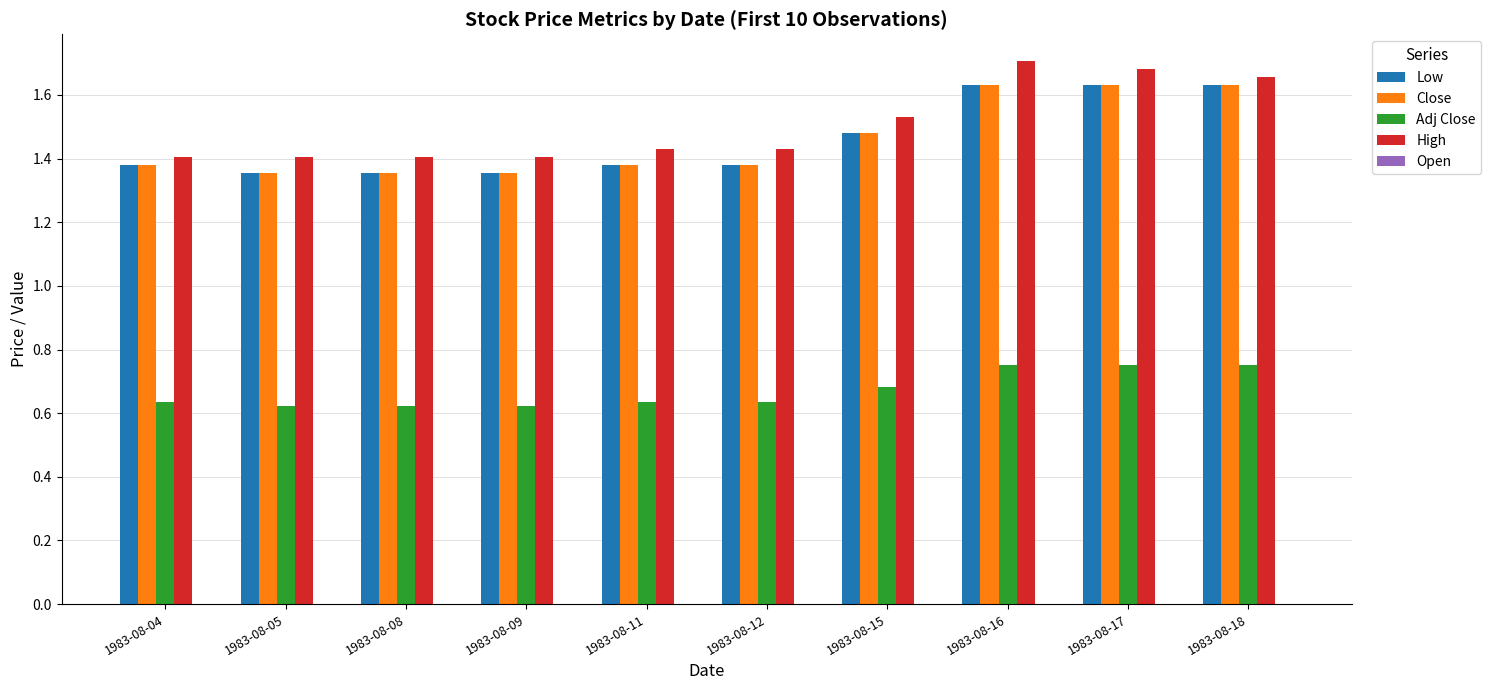

What is the sum of the Adj Close values at 1983-08-11 and 1983-08-09?

1.3